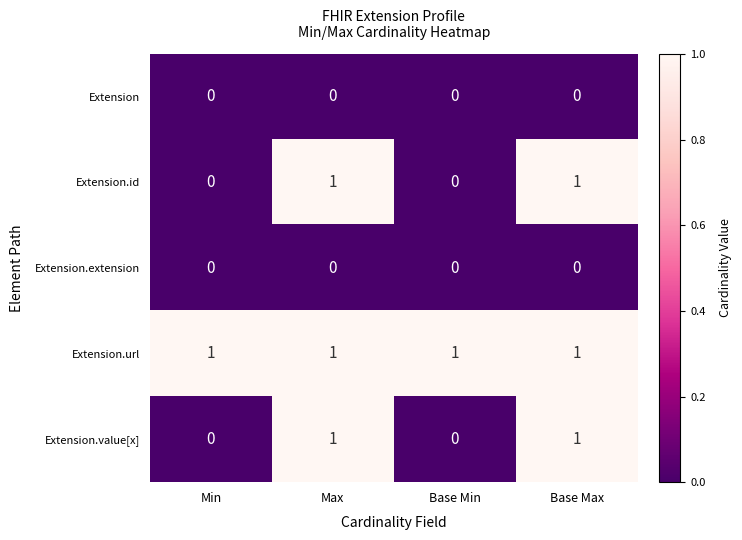

The value of Extension.id at Base Max is 1. True or false?

True